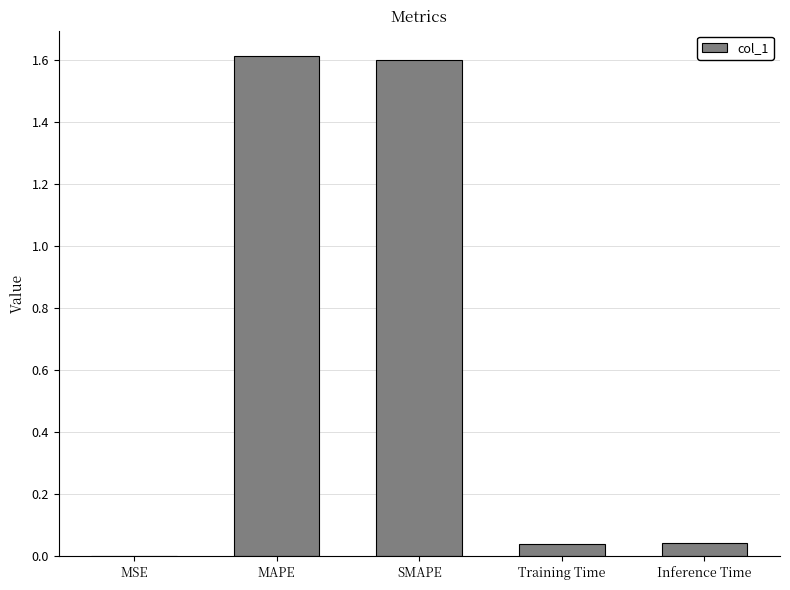

What is the change in value from MAPE to Training Time?

-1.6